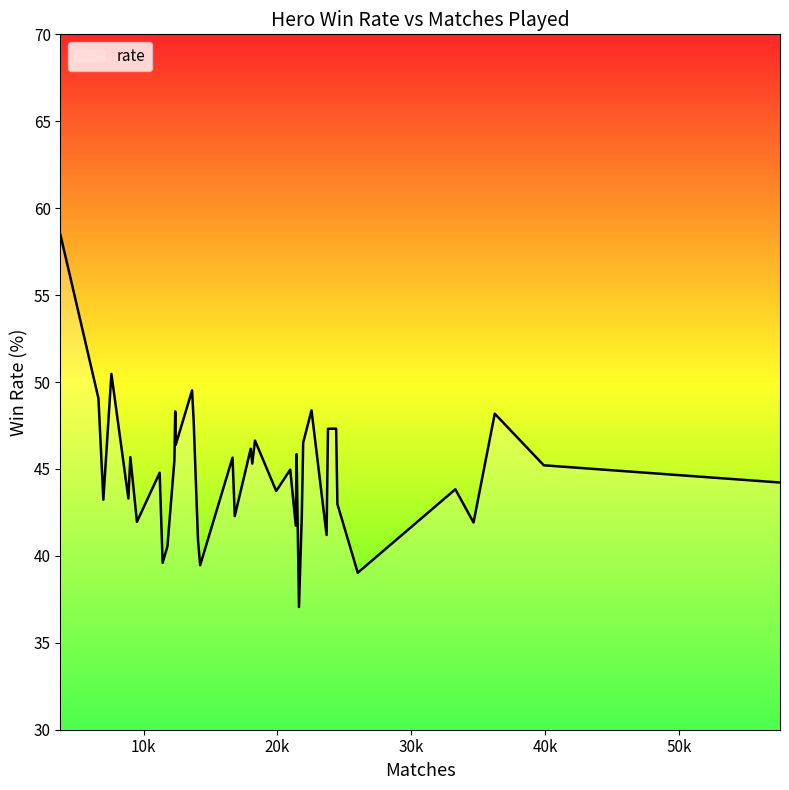

What is the minimum value shown in the chart?

37.1